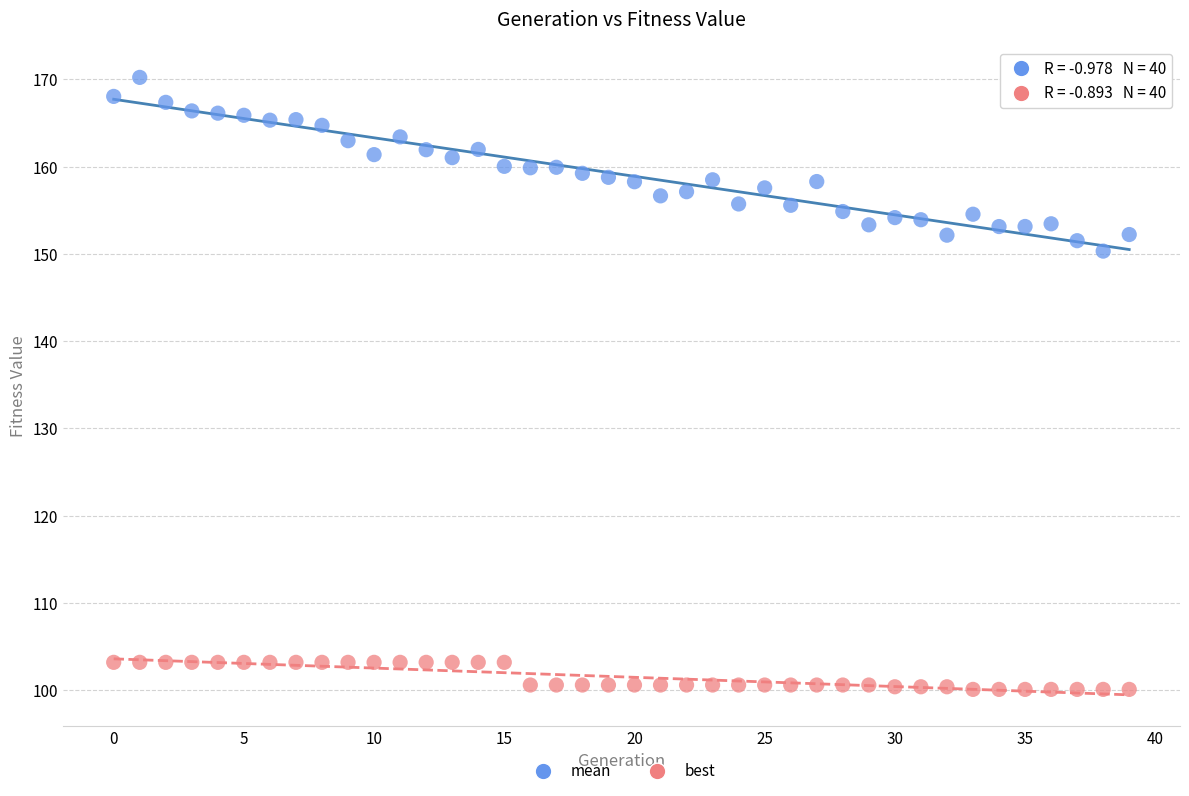

What are all the series names shown in the legend?

mean, best